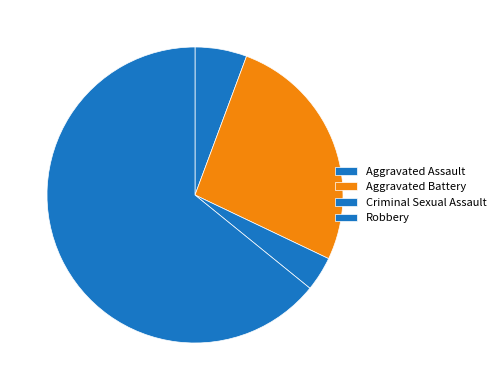

How many slices are in this pie chart?

4